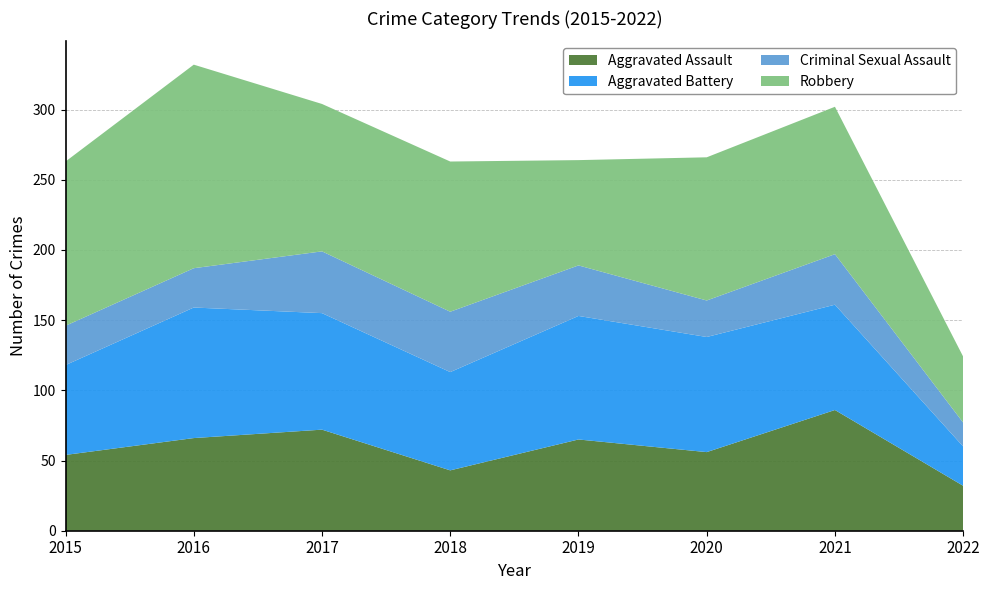

Reading left to right, what are all the values shown in this chart?

Aggravated Assault: 2015=54	2016=66	2017=72	2018=43	2019=65	2020=56	2021=86	2022=32
Aggravated Battery: 2015=64	2016=93	2017=83	2018=70	2019=88	2020=82	2021=75	2022=28
Criminal Sexual Assault: 2015=28	2016=28	2017=44	2018=43	2019=36	2020=26	2021=36	2022=17
Robbery: 2015=117	2016=145	2017=105	2018=107	2019=75	2020=102	2021=105	2022=47